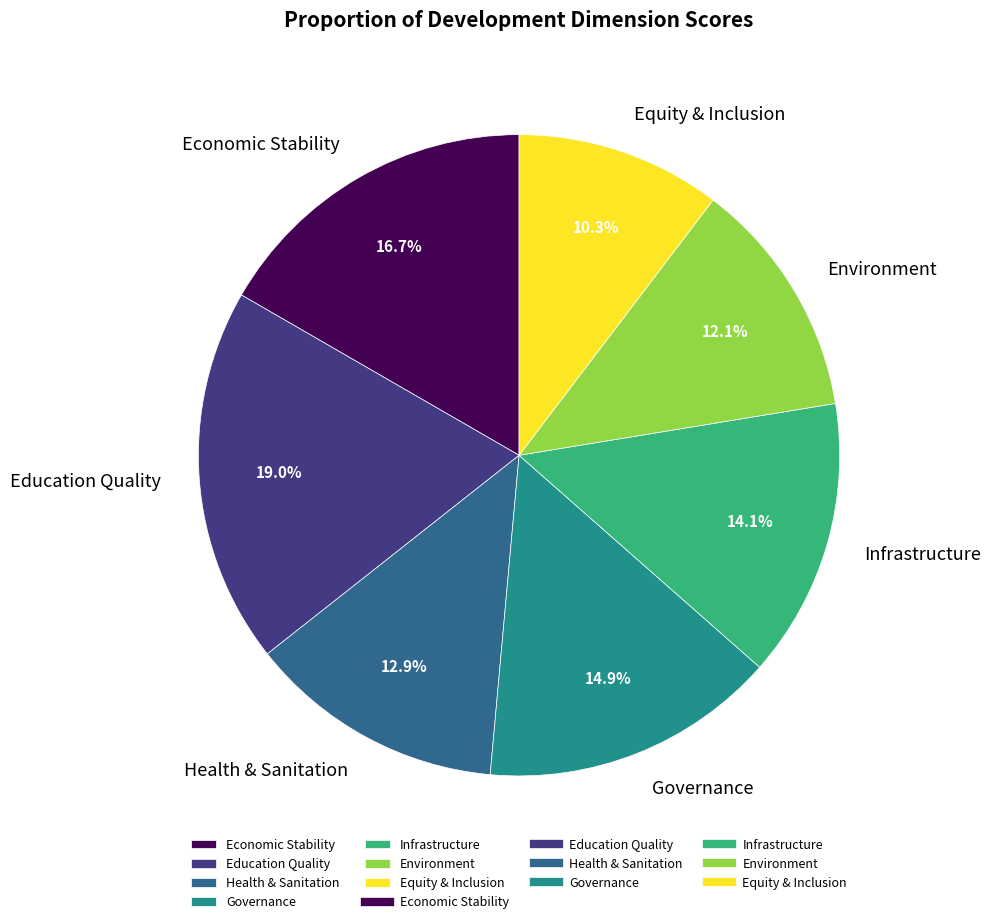

Is there any slice that represents more than half of the pie?

No